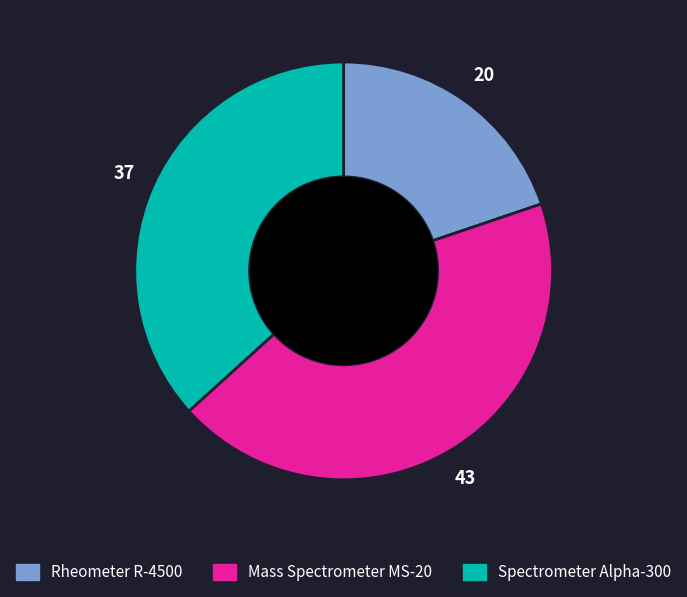

Approximately how many times larger is the value at Mass Spectrometer MS-20 compared to Rheometer R-4500?

2.2